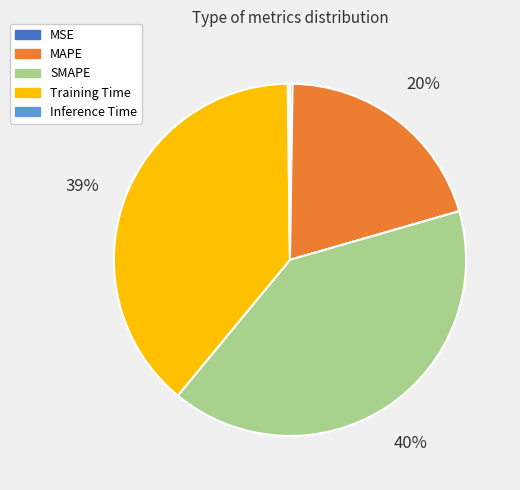

True or false: Training Time accounts for 31% of the total.

False